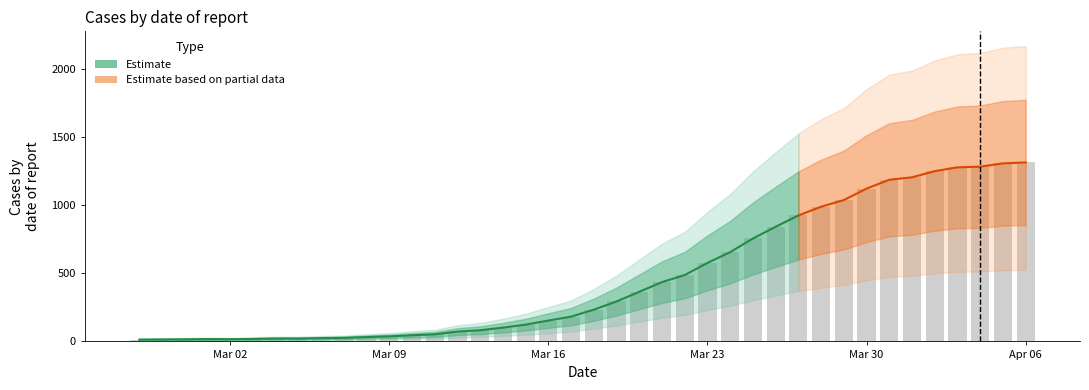

List the labels in order of value, smallest first.

2020-02-27, 2020-02-28, 2020-02-29, 2020-03-02, 2020-03-01, 2020-03-03, 2020-03-04, 2020-03-05, 2020-03-06, 2020-03-07, 2020-03-08, 2020-03-09, 2020-03-10, 2020-03-11, 2020-03-12, 2020-03-13, 2020-03-14, 2020-03-15, 2020-03-16, 2020-03-17, 2020-03-18, 2020-03-19, 2020-03-20, 2020-03-21, 2020-03-22, 2020-03-23, 2020-03-24, 2020-03-25, 2020-03-26, 2020-03-27, 2020-03-28, 2020-03-29, 2020-03-30, 2020-03-31, 2020-04-01, 2020-04-02, 2020-04-03, 2020-04-04, 2020-04-05, 2020-04-06